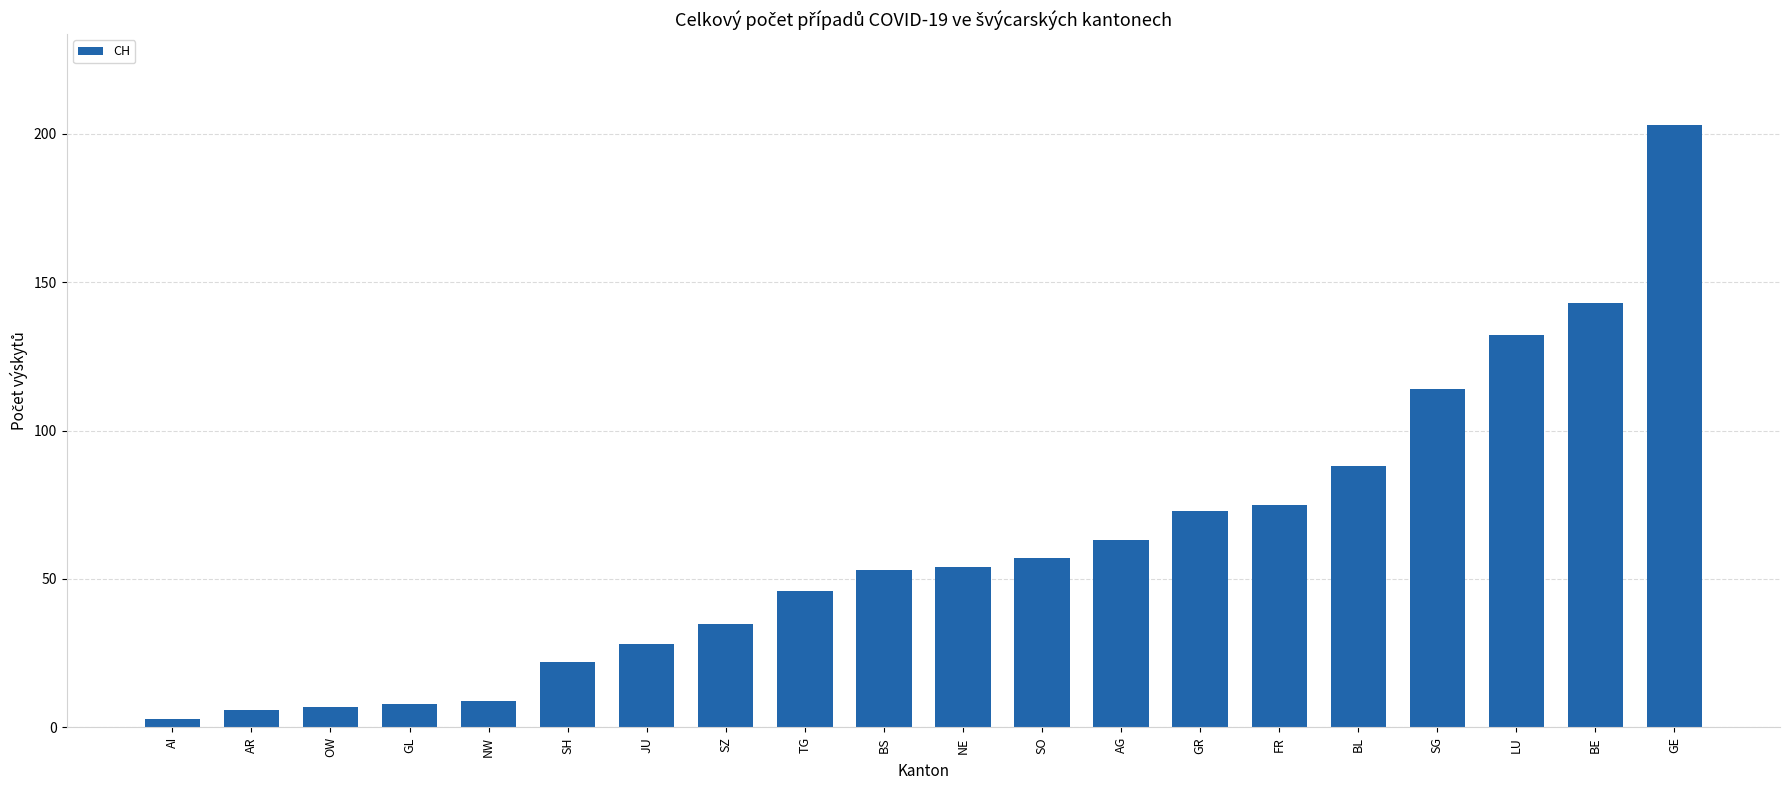

What is the difference between the maximum and minimum values?

200